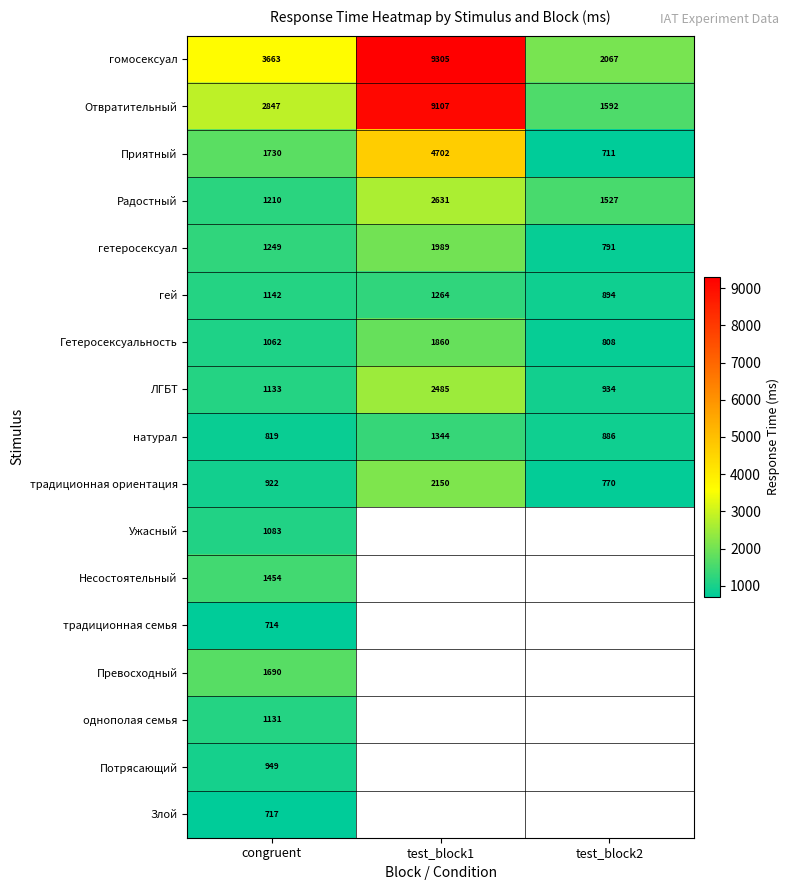

Which has a higher value, test_block1 or test_block2?

test_block1